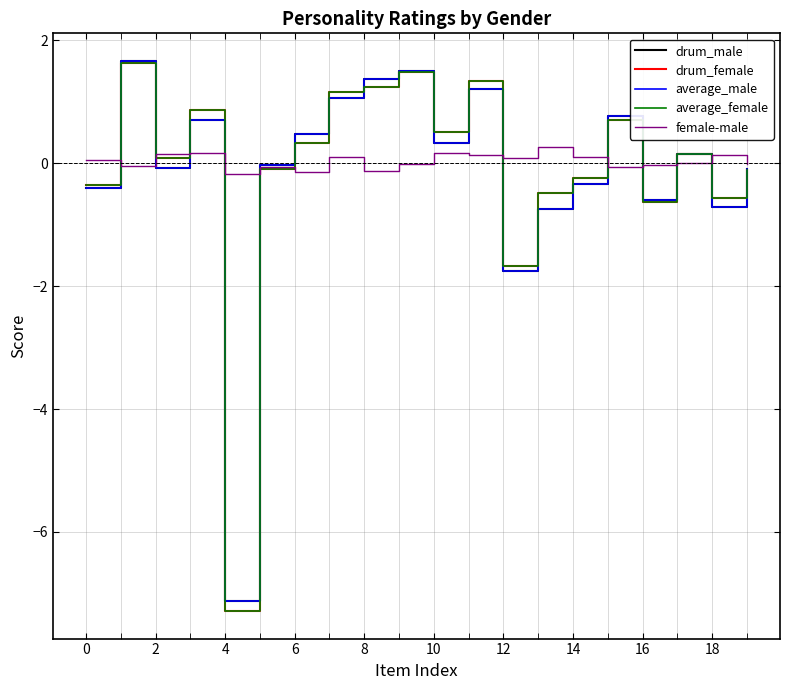

Count the number of data series in this chart.

5